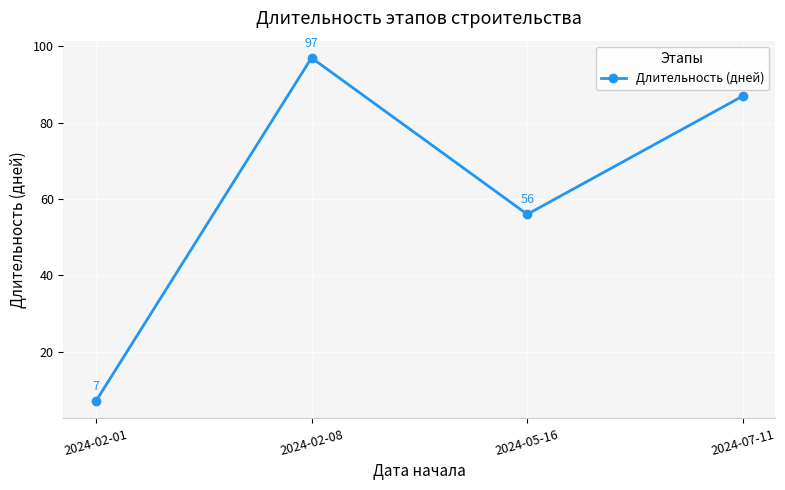

Which label corresponds to the smallest value in the chart?

2024-02-01